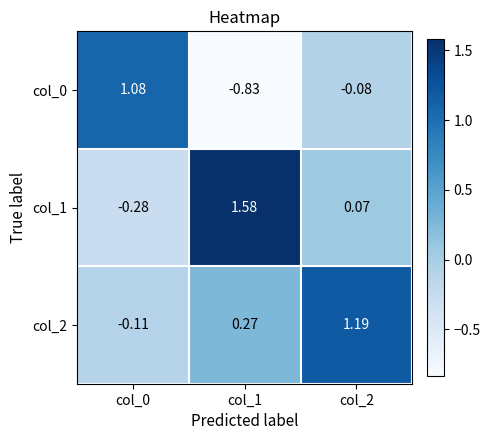

Is the value of col_1 at col_0 greater than the value of col_2 at col_2?

No